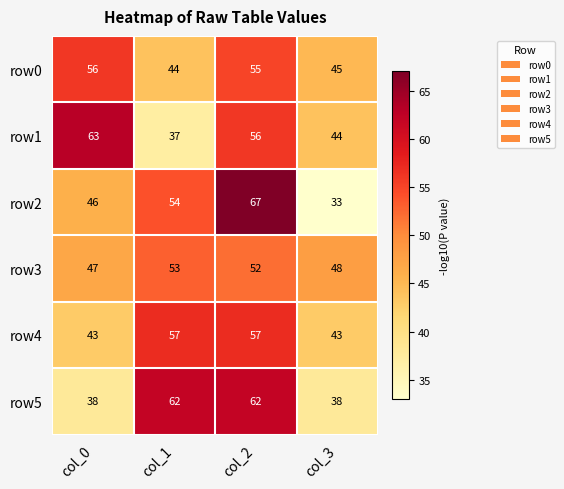

Which category has the highest value across all series?

col_2